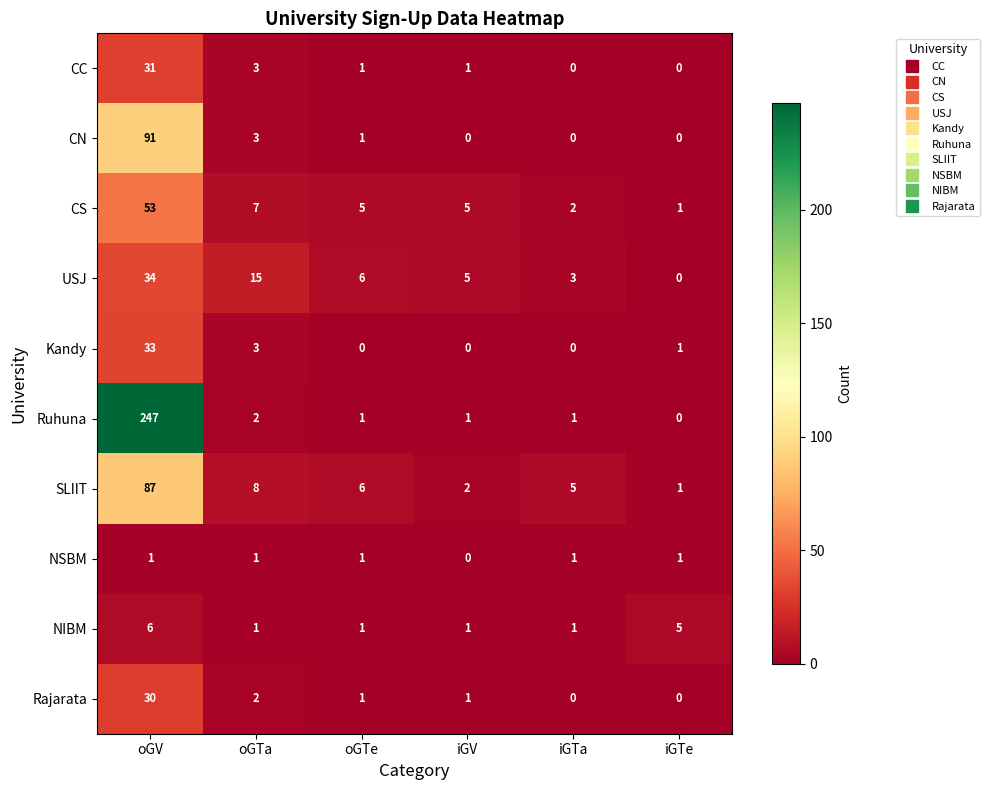

Between oGTa and iGTa, which series saw the biggest shift?

USJ